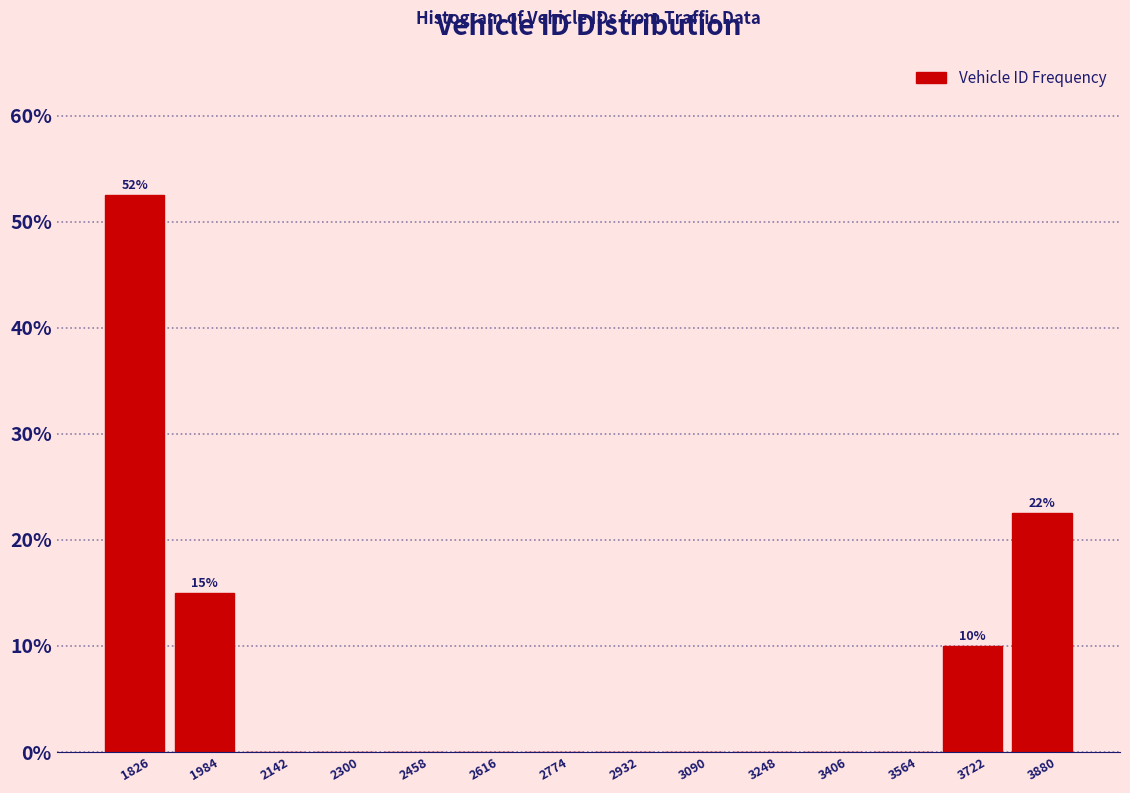

Which range on the x-axis has the tallest bar?

1740 to 1900